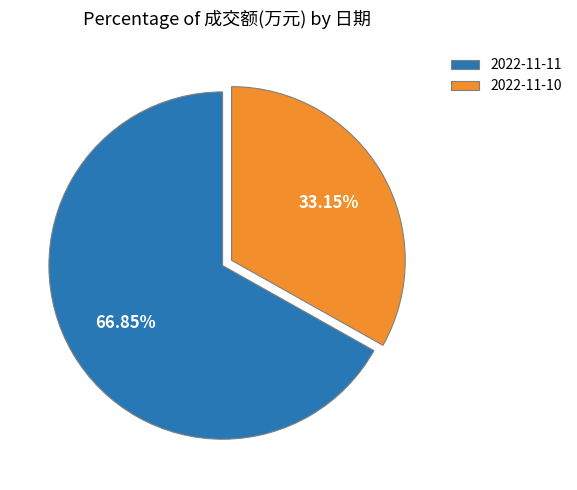

Rank the categories by value from highest to lowest.

2022-11-11, 2022-11-10